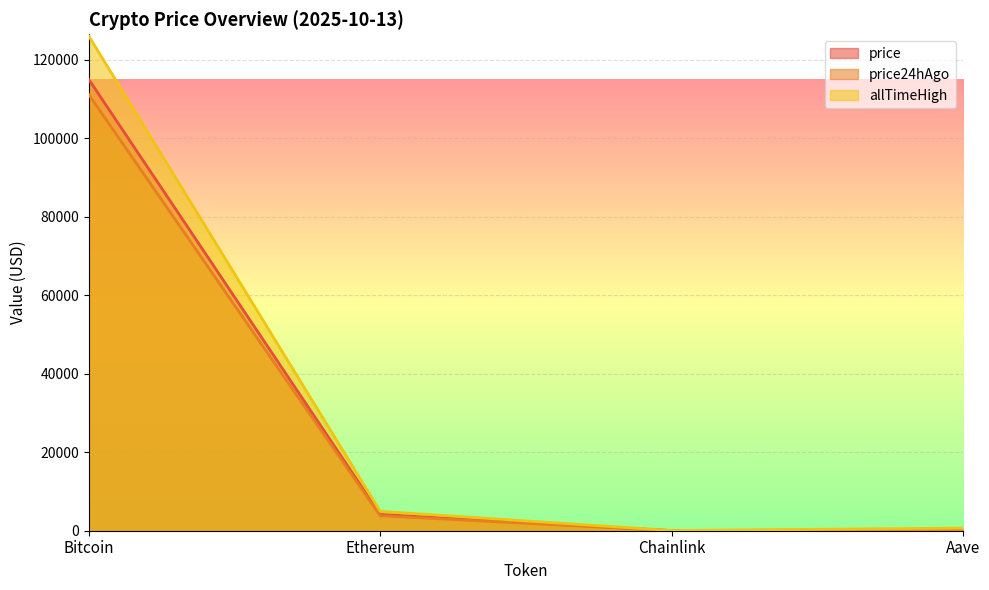

What are all the series names shown in the legend?

price, price24hAgo, allTimeHigh